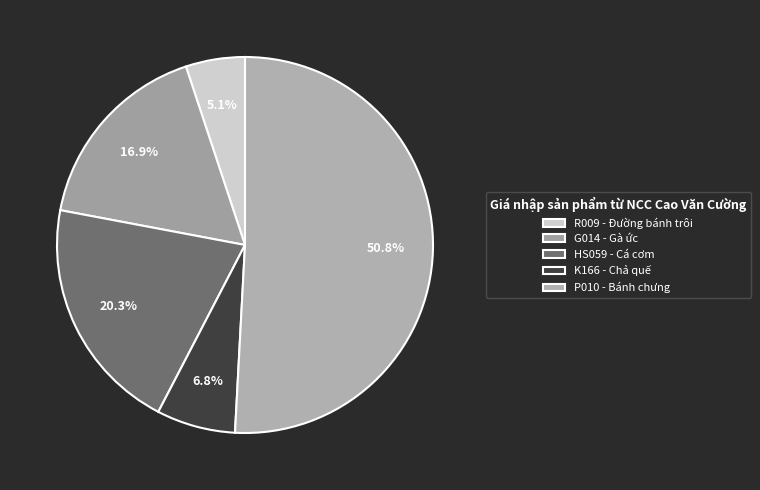

True or false: HS059 - Cá cơm accounts for 20% of the total.

True